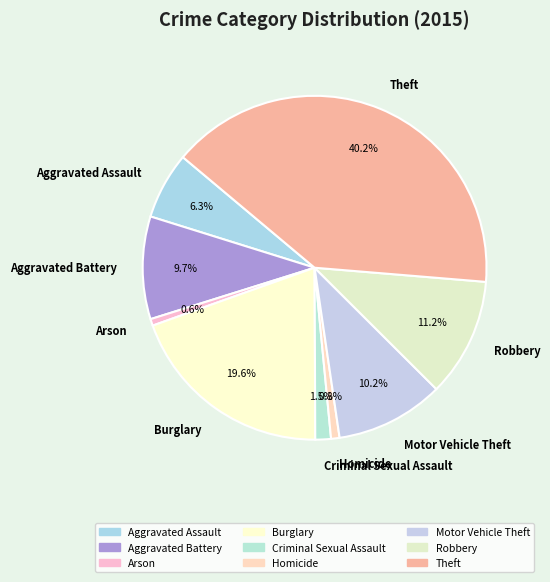

Which slice is the largest?

Theft